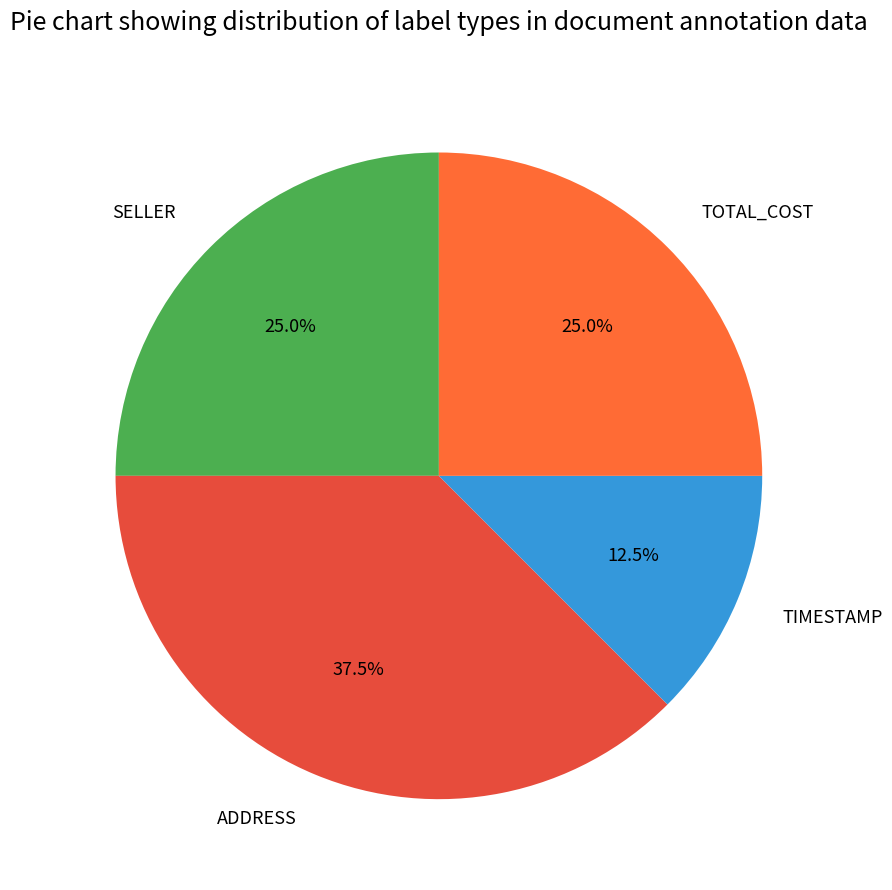

Does TOTAL_COST represent more than half of the total?

No